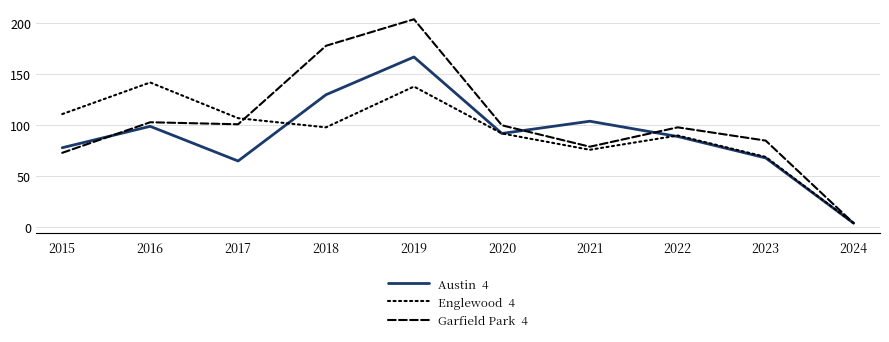

What is the spread (max minus min) of values at 2021?

28